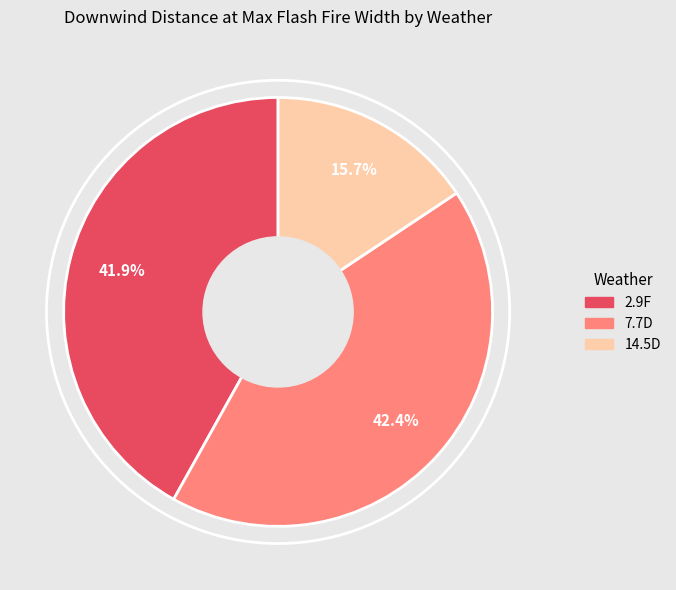

What percentage do 14.5D and 7.7D together represent?

58.1%